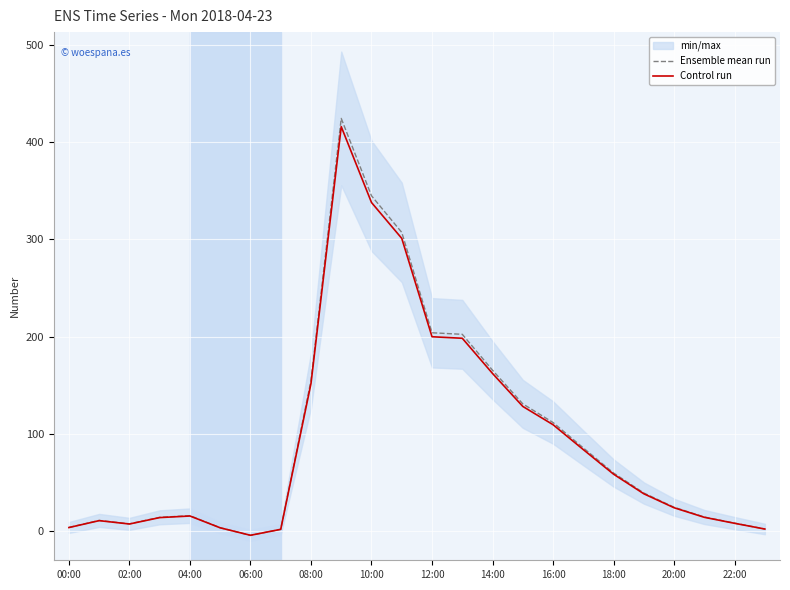

List the series in order of their overall mean, highest first.

Ensemble mean run, Control run